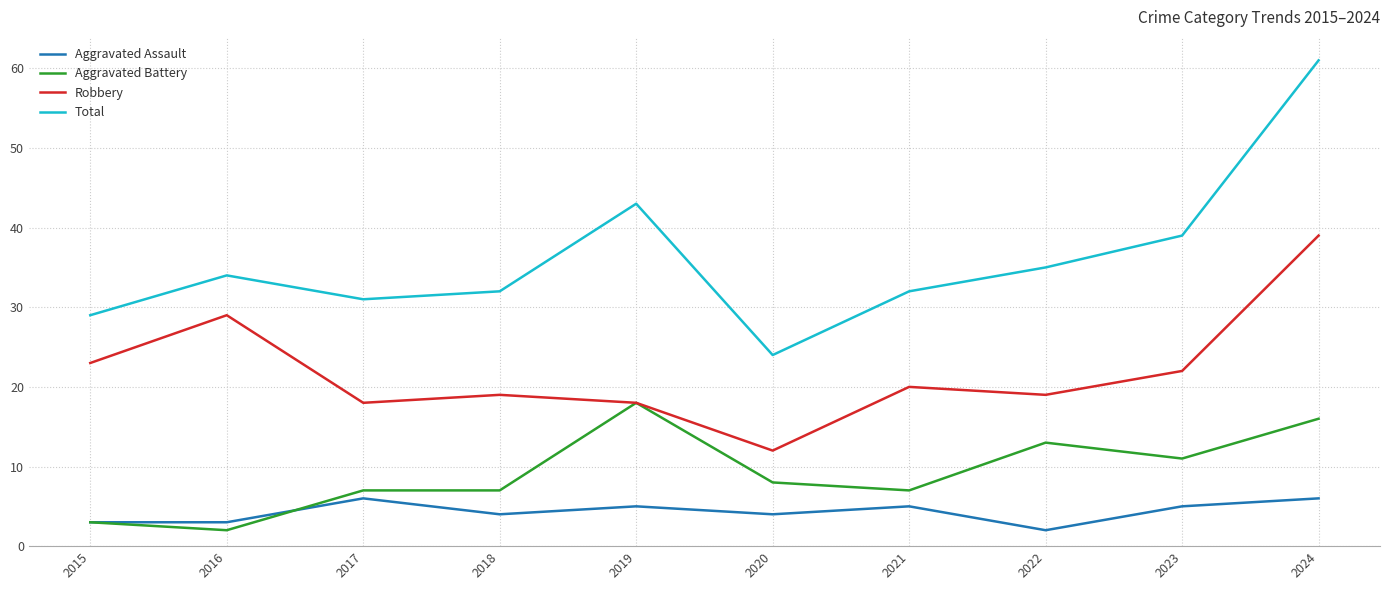

Is the value of Aggravated Assault at 2020 greater than the value of Robbery at 2015?

No